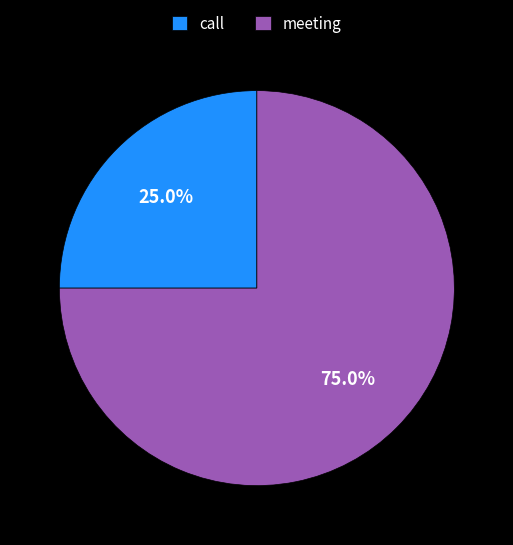

Is it true that call is 25% of the pie?

True